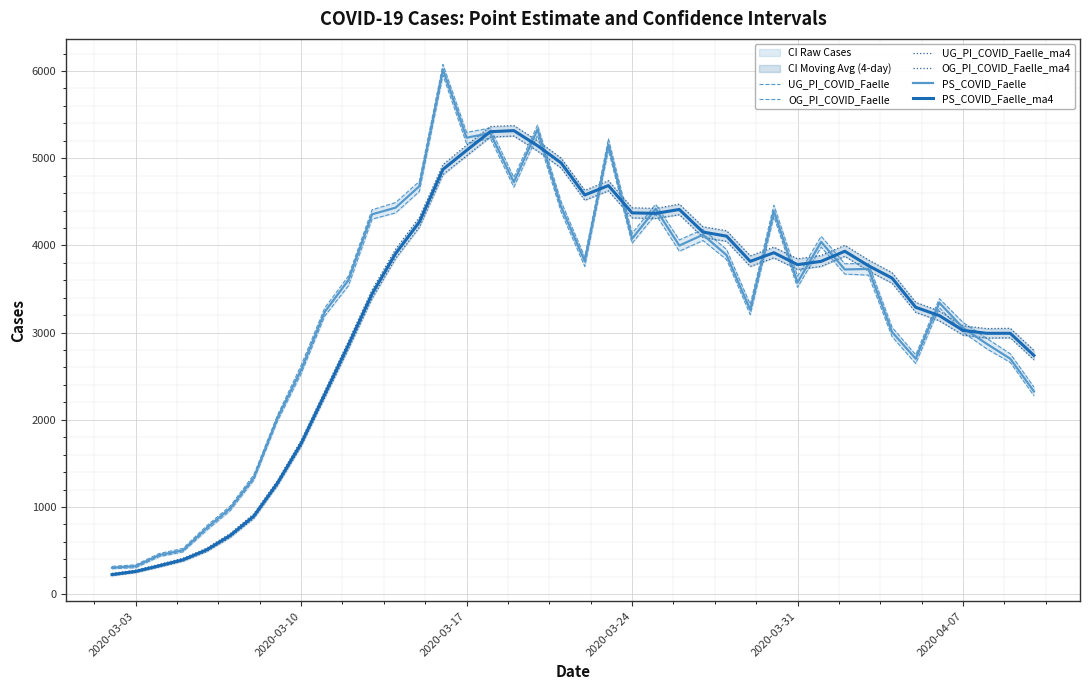

Reading left to right, transcribe all the data shown in this chart.

UG_PI_COVID_Faelle: 292	304	430	485	732	958	1308	1985	2529	3190	3537	4301	4373	4618	5952	5166	5231	4668	5262	4383	3759	5095	4024	4357	3933	4056	3837	3206	4331	3519	3981	3671	3659	2953	2645	3285	3003	2815	2658	2276
OG_PI_COVID_Faelle: 319	337	467	525	783	1010	1370	2052	2623	3283	3648	4408	4492	4734	6075	5296	5346	4780	5380	4501	3866	5222	4138	4471	4063	4184	3953	3322	4462	3647	4105	3790	3792	3061	2745	3389	3117	2935	2757	2376
UG_PI_COVID_Faelle_ma4: 213	248	311	378	488	651	870	1245	1695	2253	2810	3389	3850	4207	4811	5027	5242	5254	5082	4886	4518	4625	4315	4309	4352	4092	4046	3758	3857	3723	3759	3875	3707	3566	3232	3135	2971	2937	2940	2688
OG_PI_COVID_Faelle_ma4: 238	276	342	412	528	696	922	1304	1764	2332	2901	3490	3958	4320	4927	5149	5363	5374	5200	5001	4631	4742	4432	4424	4473	4214	4168	3880	3980	3846	3884	4001	3833	3687	3347	3247	3078	3046	3049	2796
PS_COVID_Faelle: 304	321	448	503	757	984	1336	2021	2573	3237	3601	4356	4433	4678	6016	5235	5288	4725	5329	4442	3818	5157	4076	4418	3998	4122	3888	3261	4394	3574	4040	3724	3730	3006	2700	3342	3054	2872	2700	2326
PS_COVID_Faelle_ma4: 225	261	326	394	507	673	895	1274	1728	2292	2858	3442	3907	4267	4871	5090	5304	5316	5144	4946	4578	4686	4373	4367	4412	4153	4106	3817	3916	3779	3817	3933	3767	3625	3290	3195	3025	2992	2992	2738